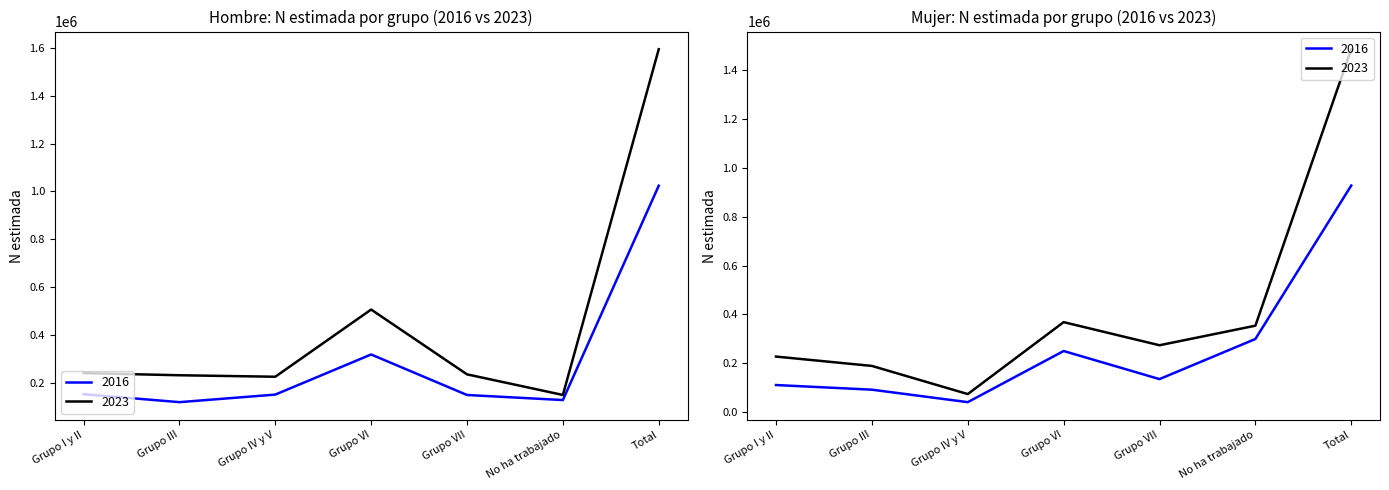

True or false: Hombre 2023 has more than 0 interior local peaks.

True